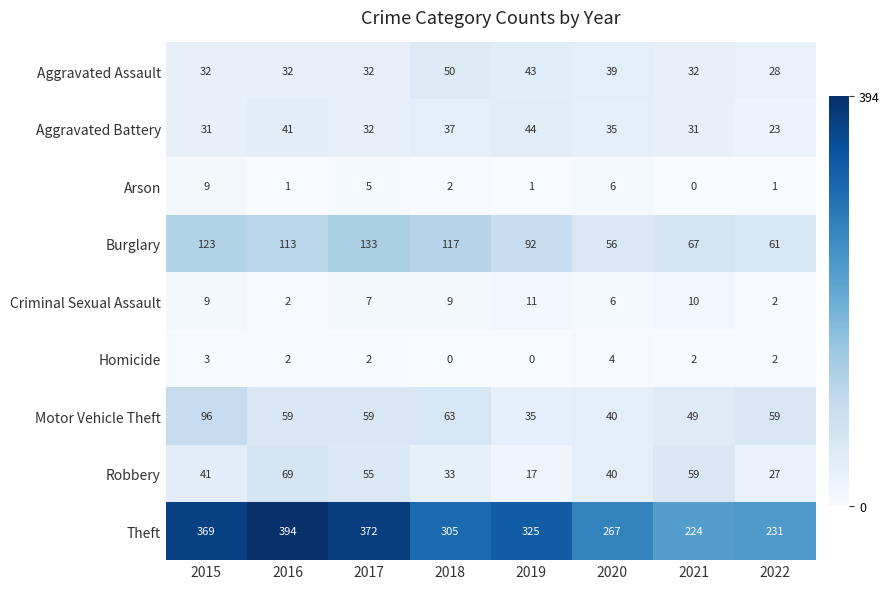

What is the greatest value displayed?

394